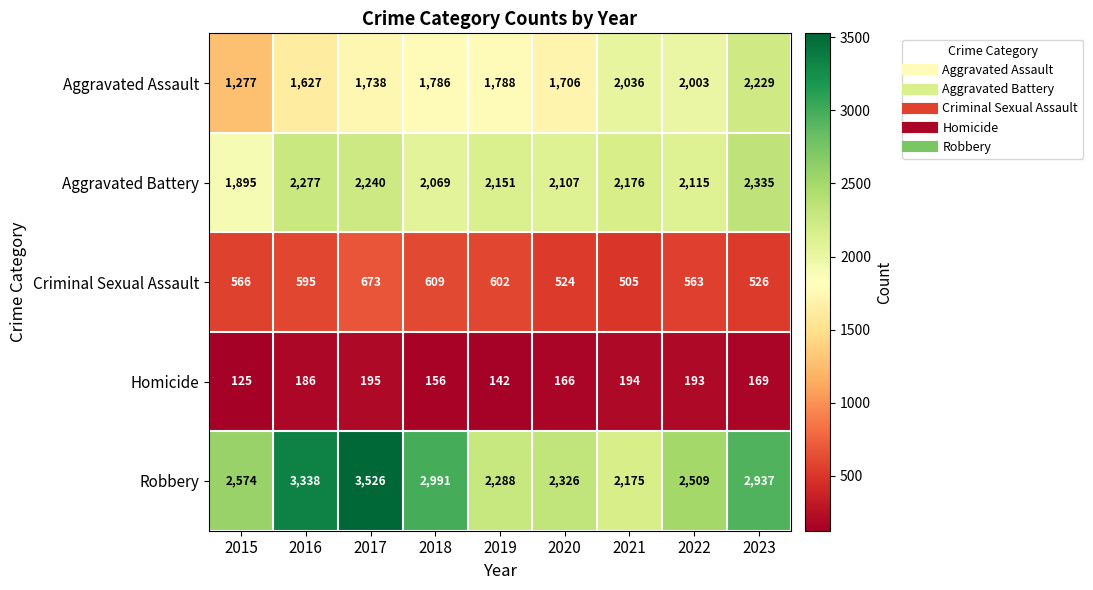

Rank the series at 2022 from lowest to highest value.

Homicide, Criminal Sexual Assault, Aggravated Assault, Aggravated Battery, Robbery